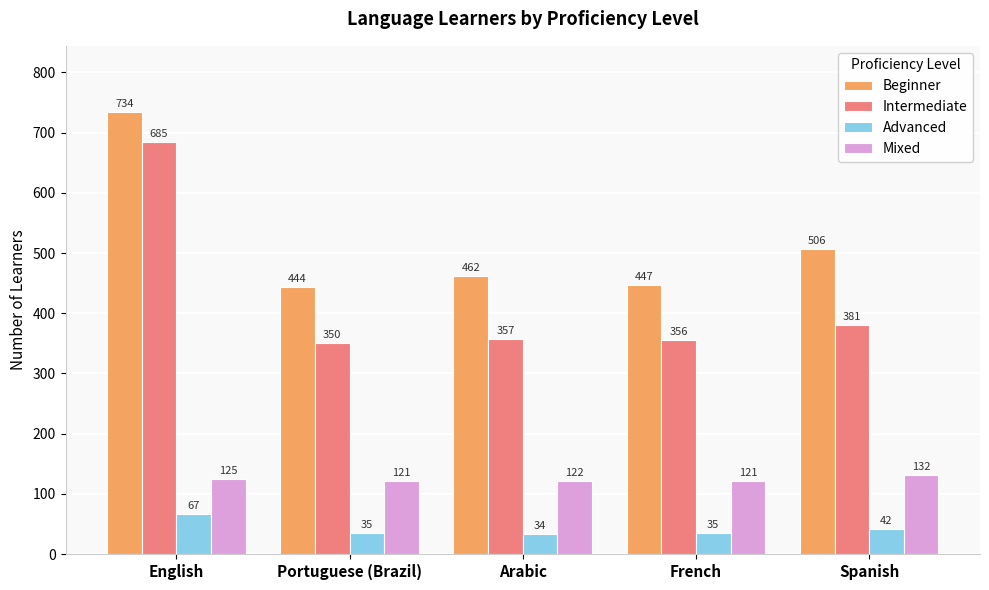

What is the sum of the Advanced values at French and English?

102